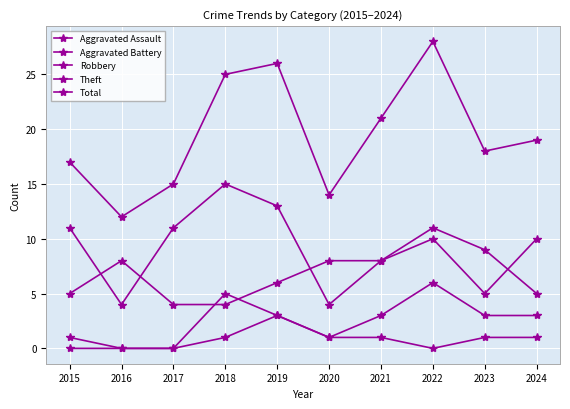

What is the value of the Total point at the 9th from the left?

18